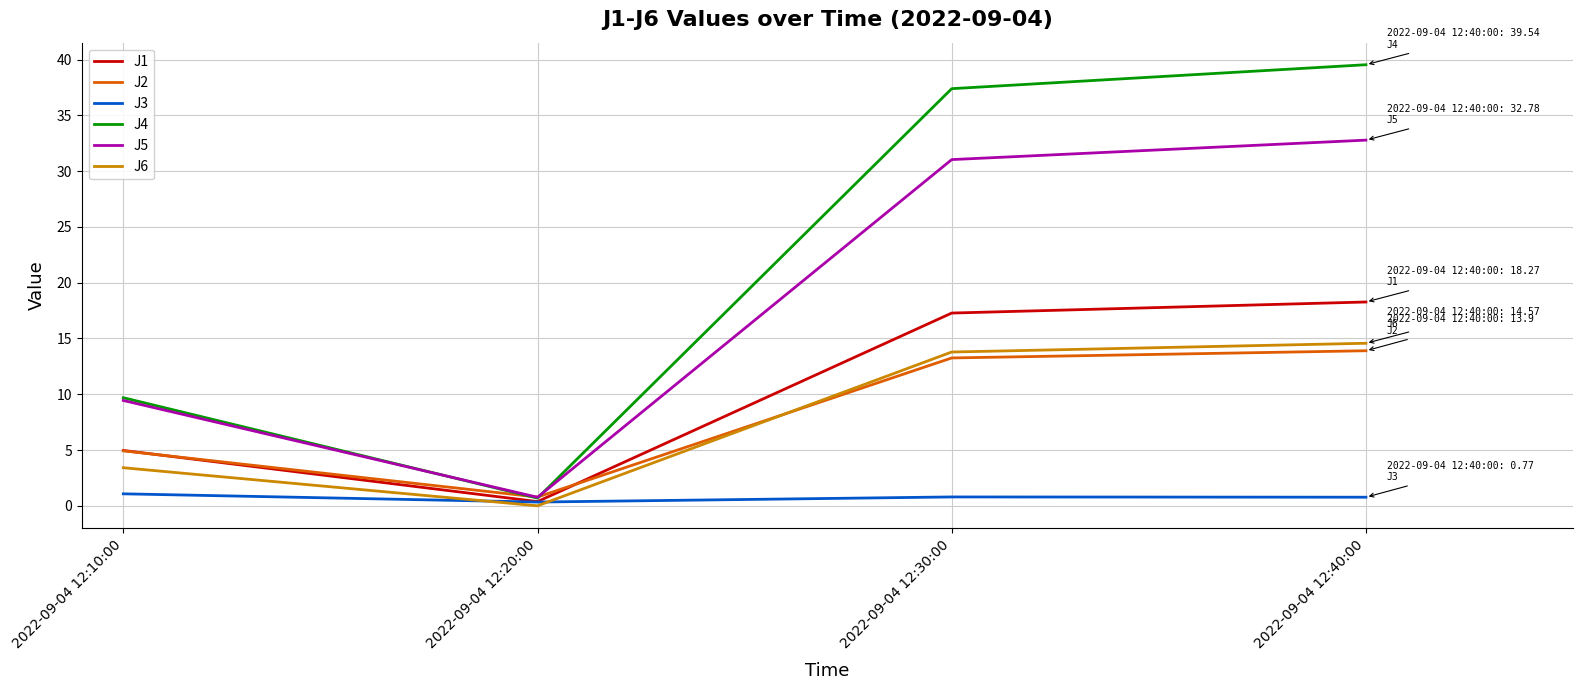

Where is J1 nearest to the value 9?

2022-09-04 12:10:00